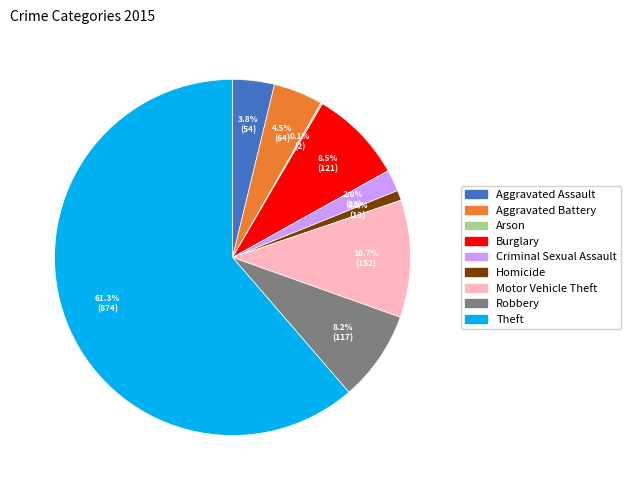

Which category accounts for the majority?

Theft